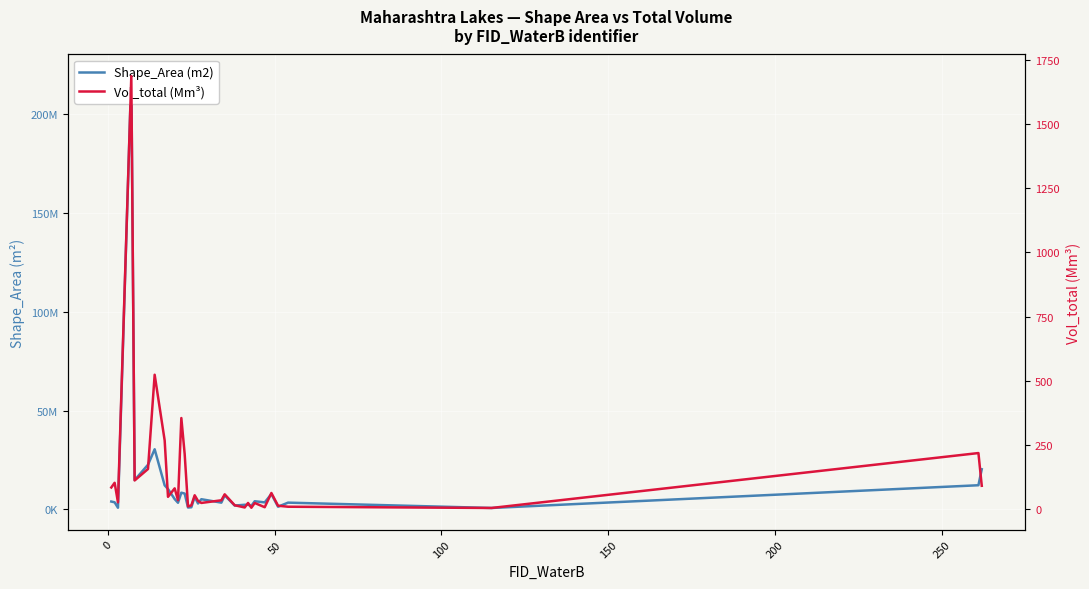

The value of Vol_total (Mm³) at 8 is 19.9. True or false?

False